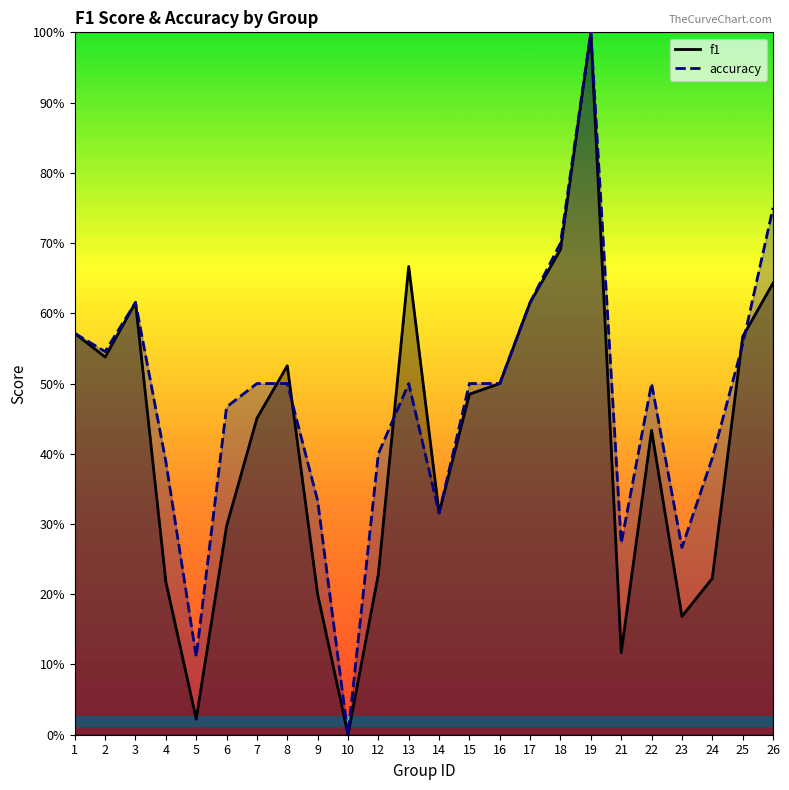

At which category is the sum across all series the highest?

19